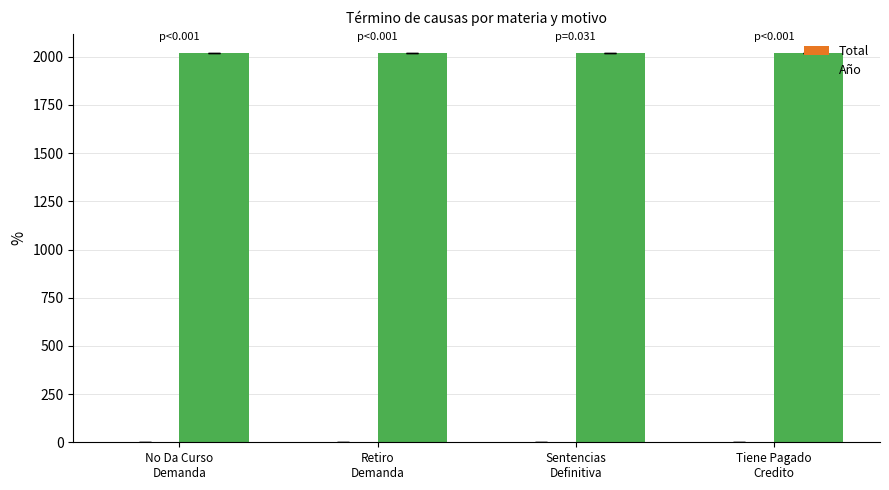

Are the bars grouped side by side (vs. stacked)?

Yes